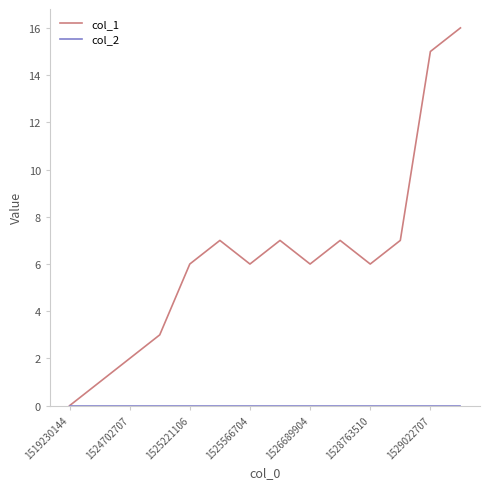

Which series has the largest total across all categories?

col_1